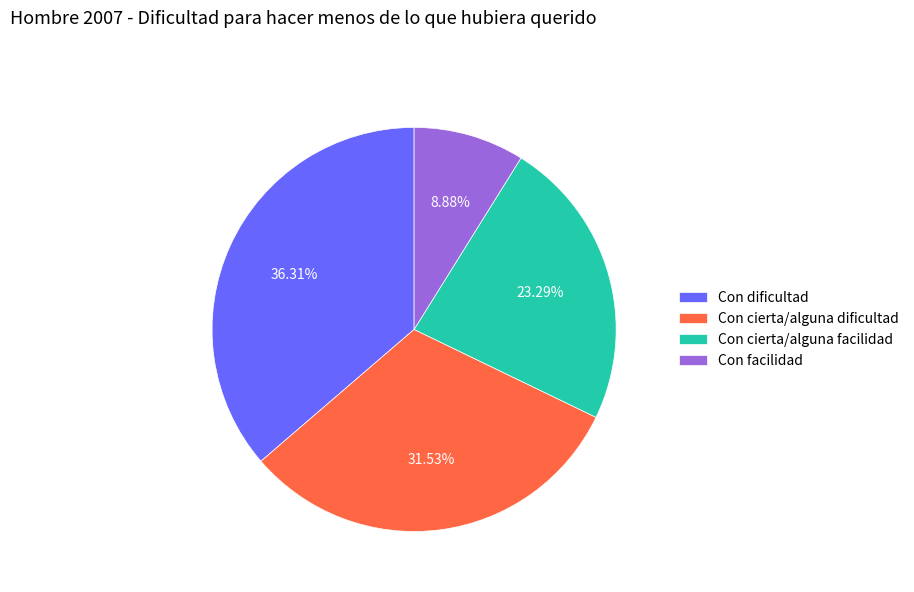

What percentage is the Con dificultad slice, to the nearest percent?

36%